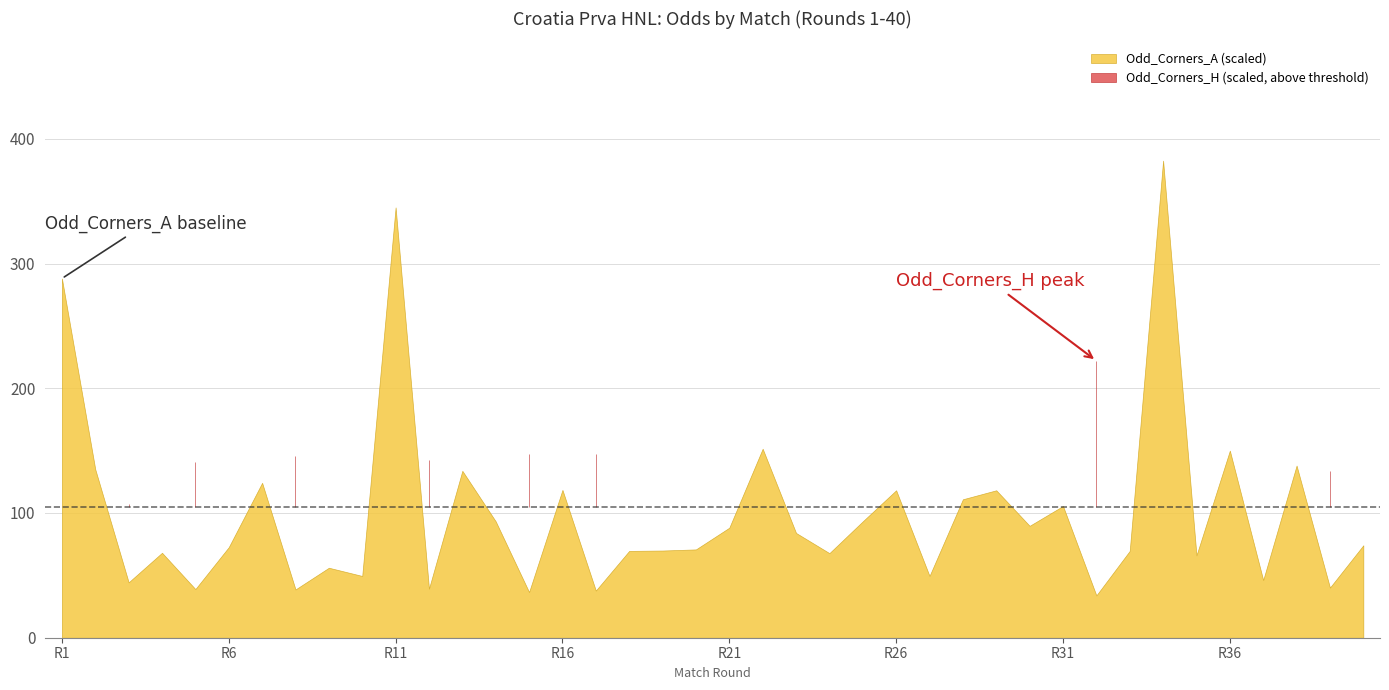

True or false: Odd_DC_X2 and XG_Total_Pre intersect in this chart.

False